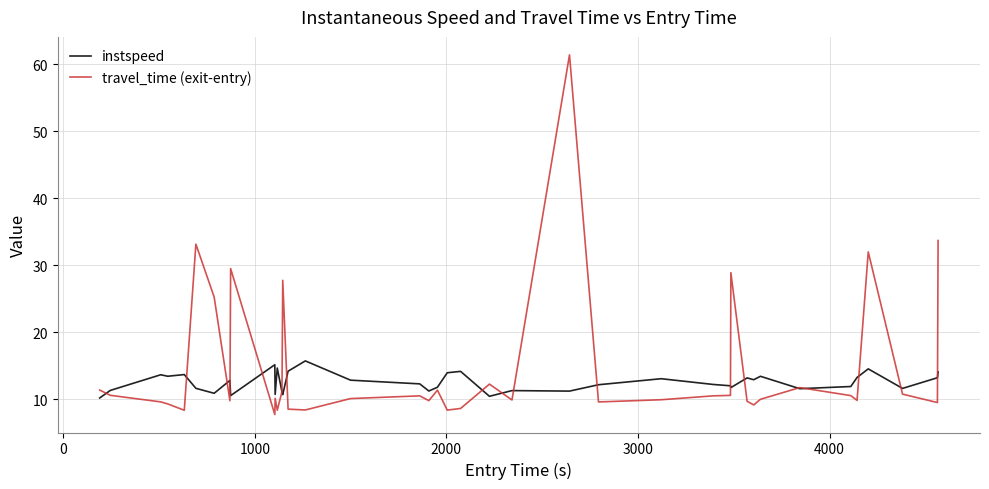

List the series in order of their peak value, highest first.

travel_time (exit-entry), instspeed